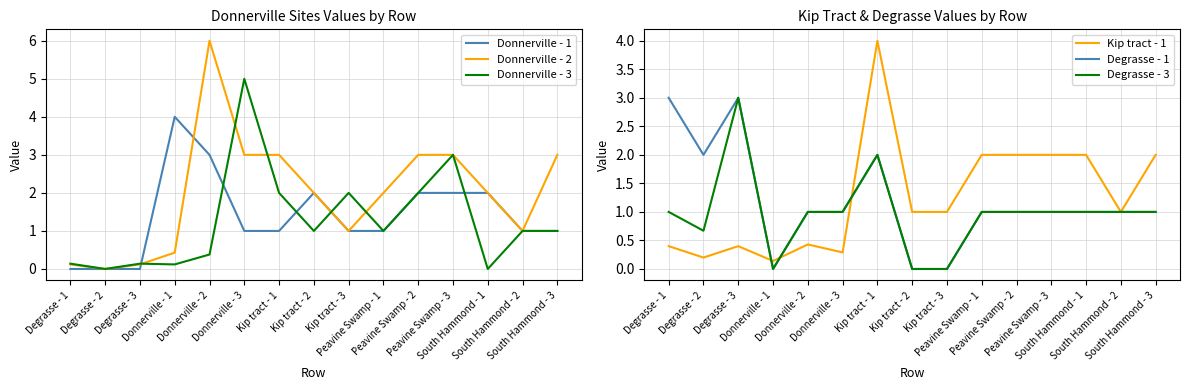

What position from the left is Kip tract - 2?

8